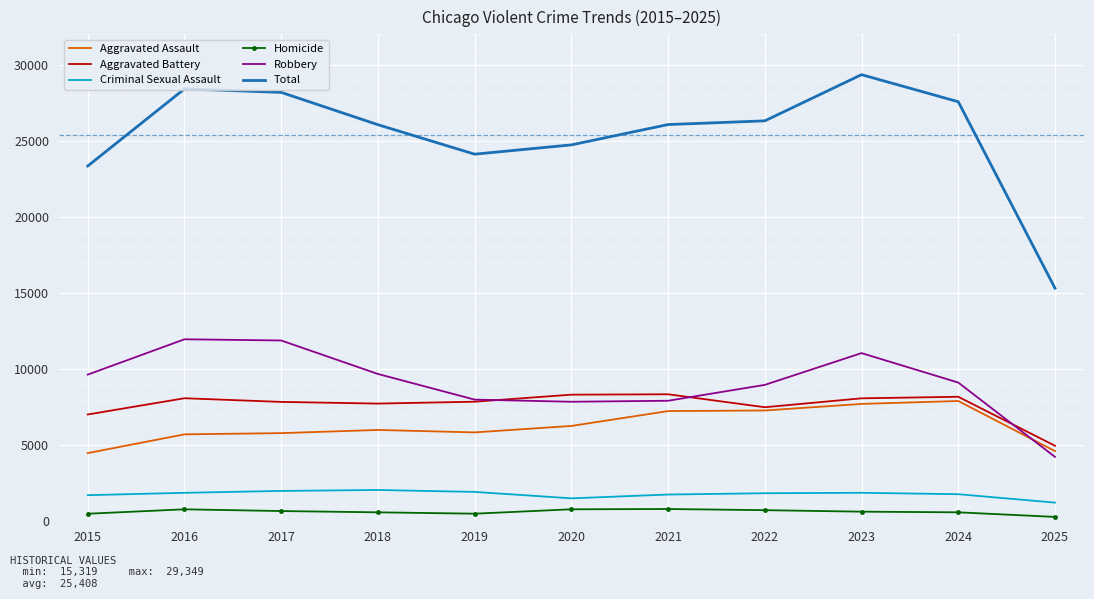

Which series changed the most between 2016 and 2019?

Total